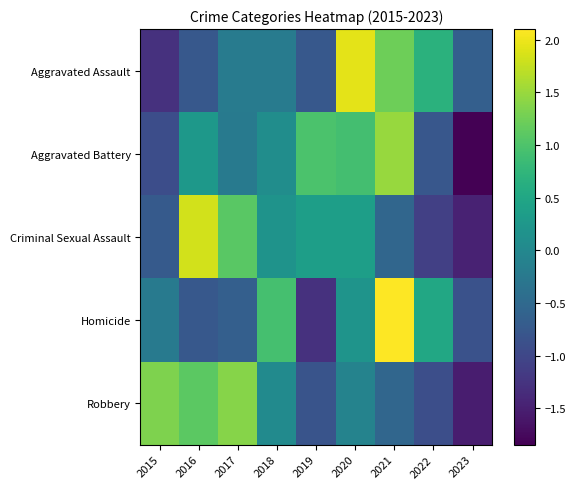

Reading right to left, what are all the values shown in this chart?

Aggravated Assault: 2023=-0.6	2022=0.7	2021=1.2	2020=1.9	2019=-0.8	2018=-0.2	2017=-0.2	2016=-0.8	2015=-1.3
Aggravated Battery: 2023=-1.8	2022=-0.8	2021=1.5	2020=0.9	2019=1.0	2018=0.1	2017=-0.2	2016=0.3	2015=-0.9
Criminal Sexual Assault: 2023=-1.5	2022=-1.1	2021=-0.5	2020=0.4	2019=0.4	2018=0.2	2017=1.1	2016=1.8	2015=-0.7
Homicide: 2023=-0.9	2022=0.5	2021=2.1	2020=0.2	2019=-1.3	2018=0.9	2017=-0.6	2016=-0.8	2015=-0.2
Robbery: 2023=-1.5	2022=-0.9	2021=-0.5	2020=-0.1	2019=-0.8	2018=0.0	2017=1.4	2016=1.1	2015=1.3